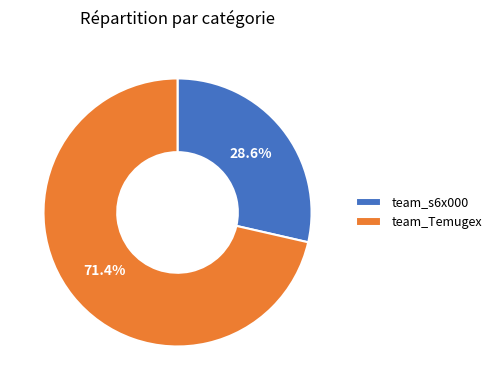

What is the smallest slice in the pie chart?

team_s6x000